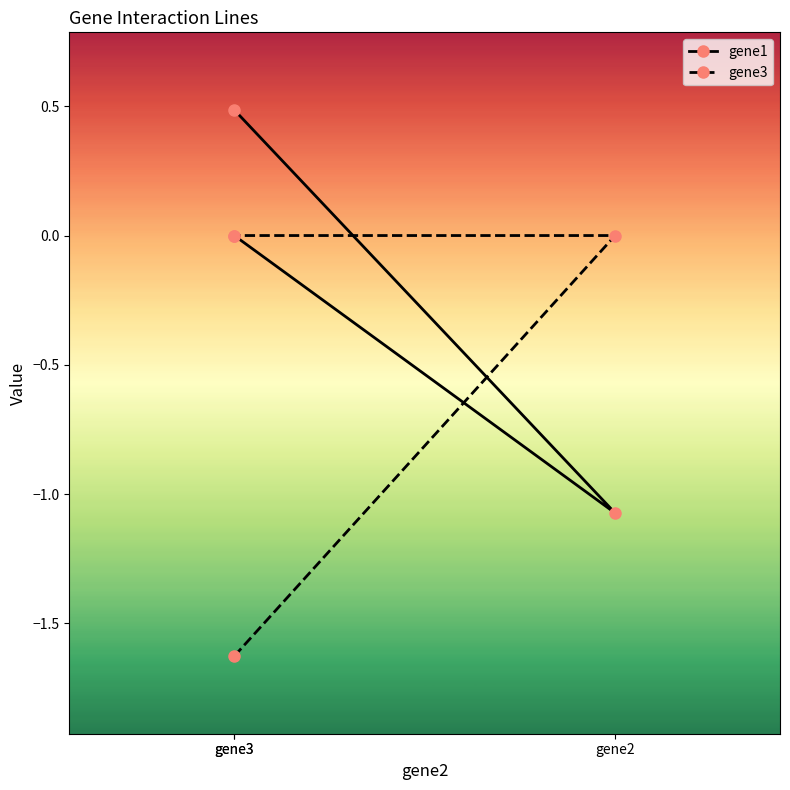

What is the difference between the maximum and minimum values in the gene3 series?

1.6